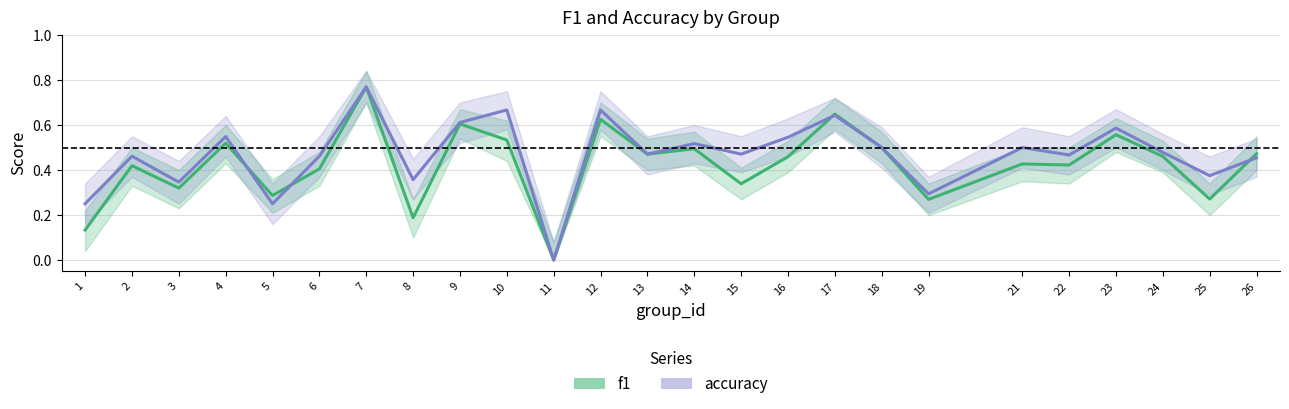

Does the chart have visible grid lines?

Yes